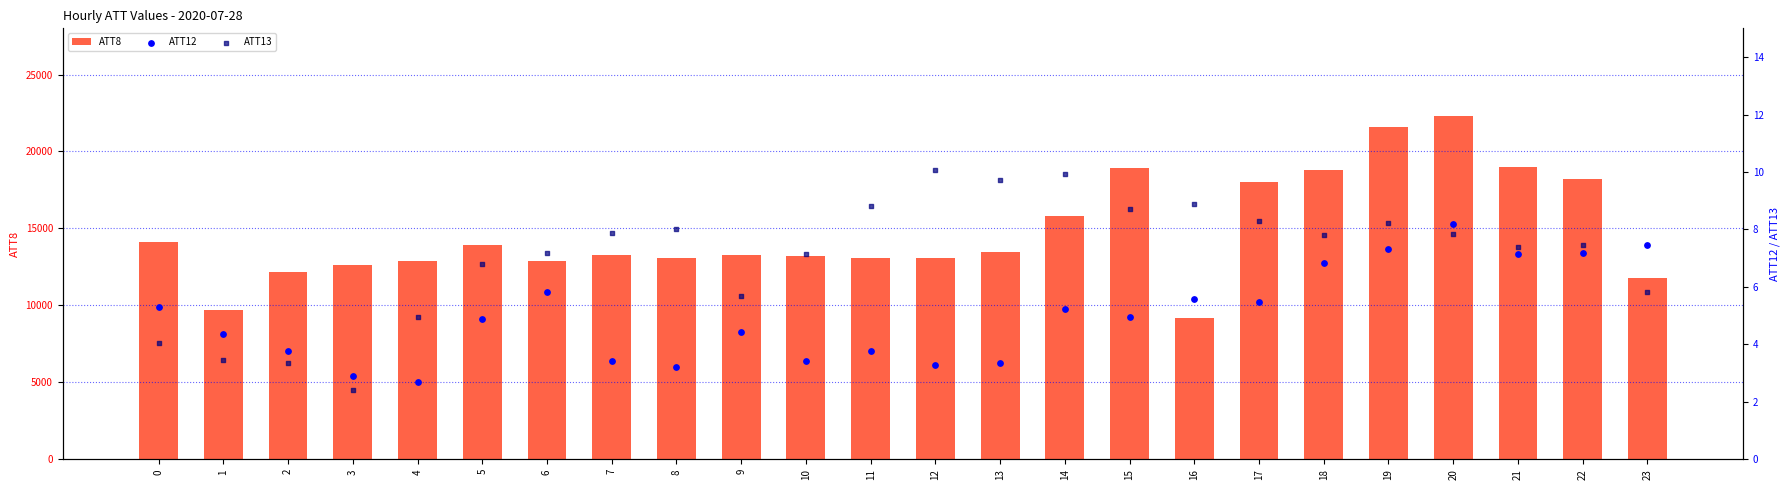

What is the total value across all series at 18?

18814.7